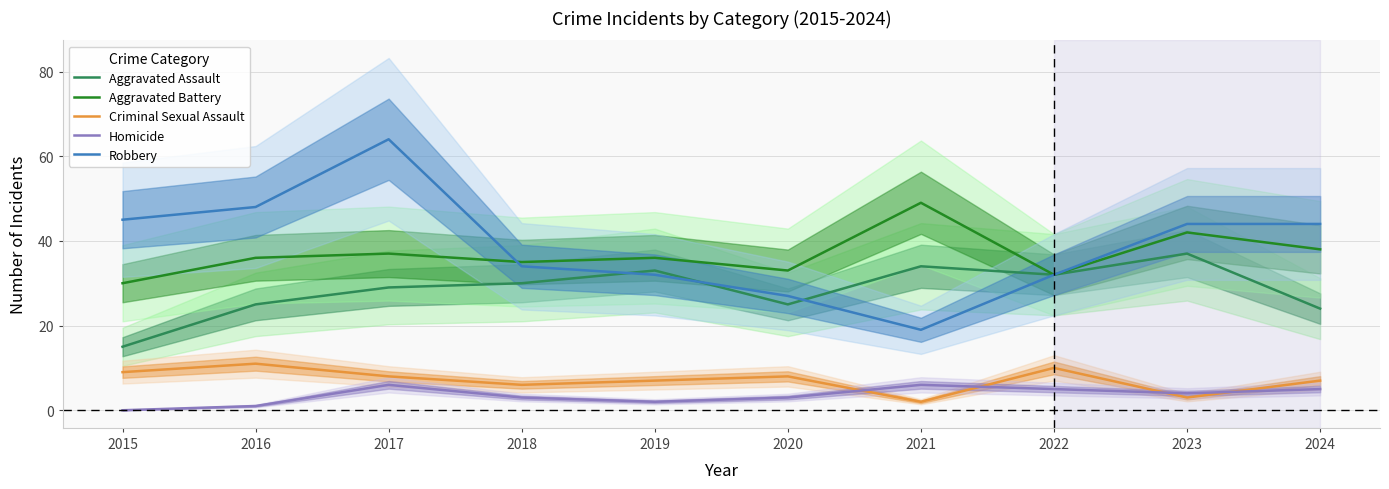

The value of Robbery at 2021 is 19. True or false?

True